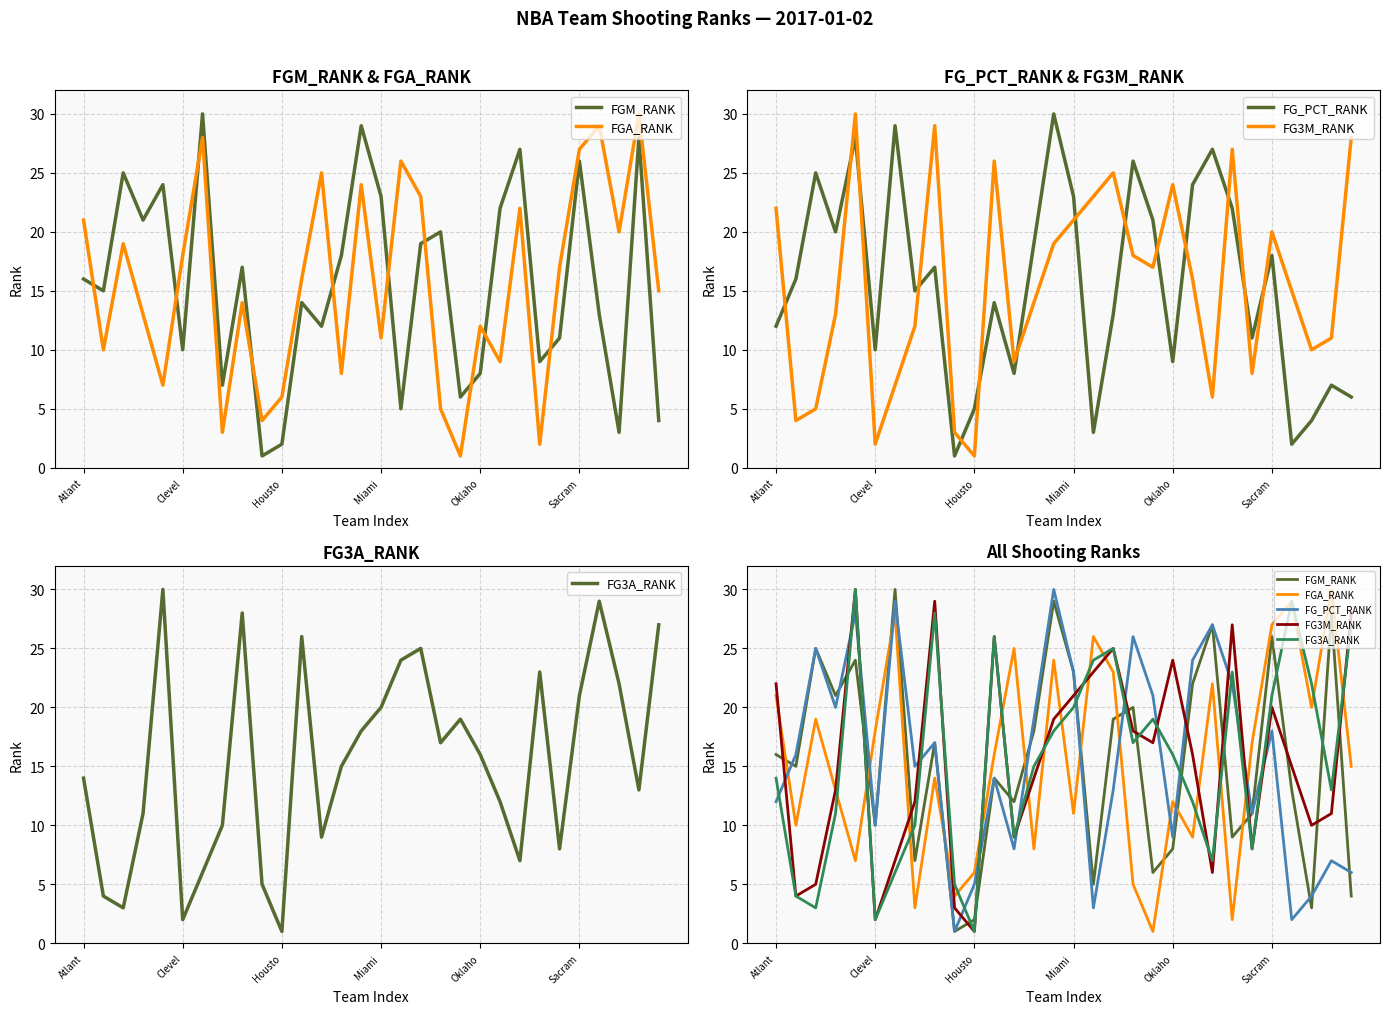

What is the label of the 24th point from the right?

6